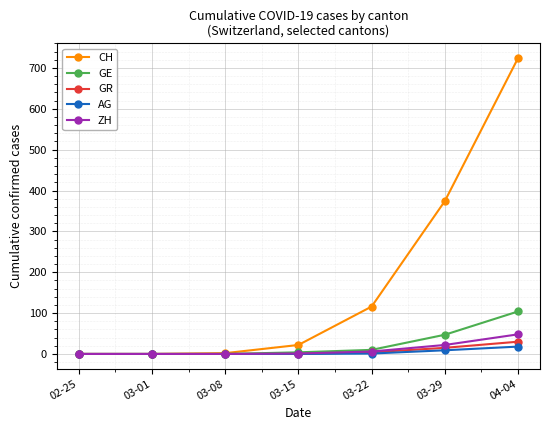

What position from the right is 03-15?

4